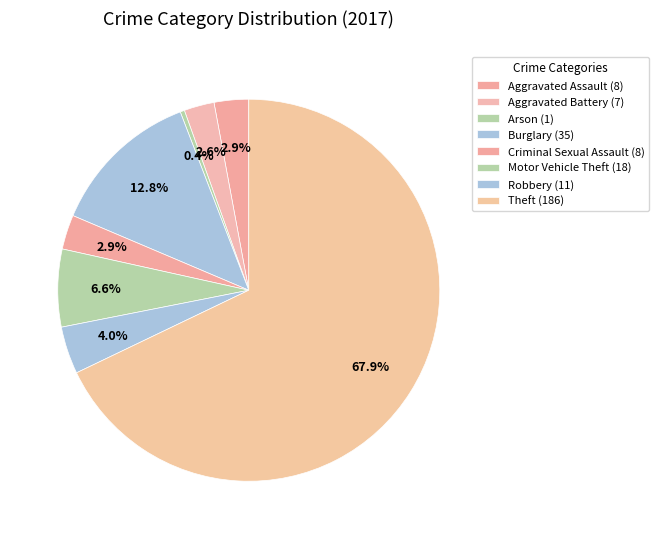

Which has a higher value, Criminal Sexual Assault or Theft?

Theft